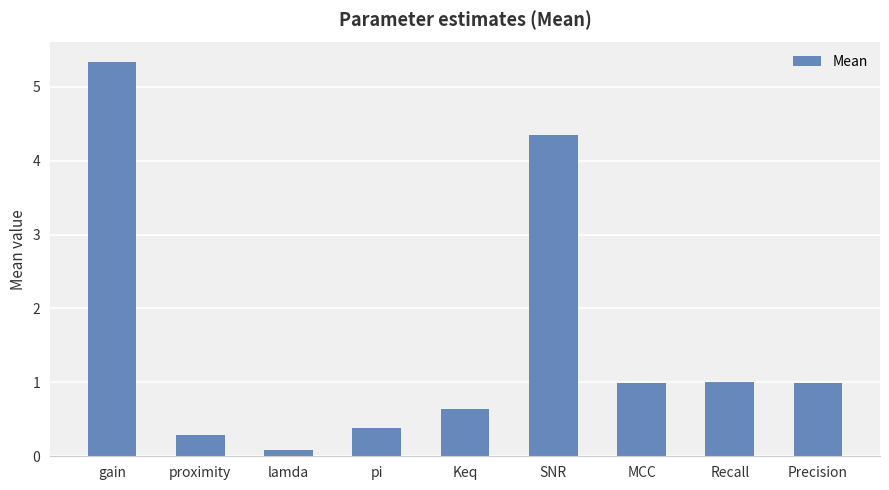

Read the value at MCC.

1.0